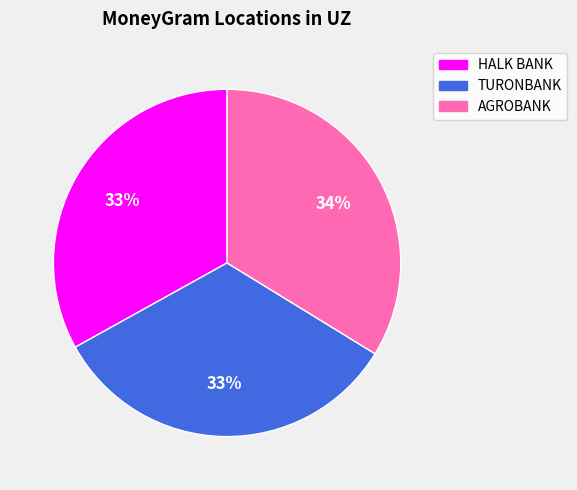

To the nearest percent, what portion does TURONBANK represent?

33%